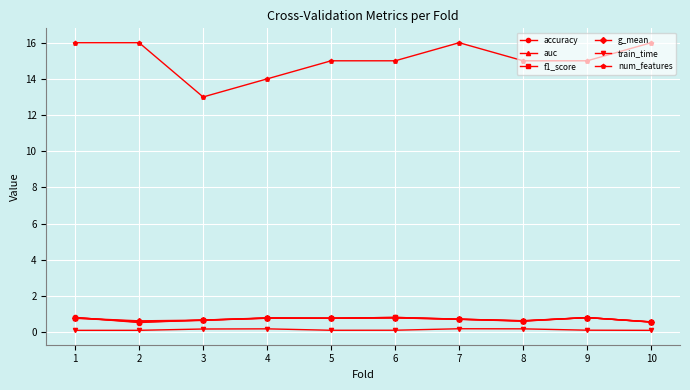

What is the value of the num_features point at the 7th from the left?

16.0